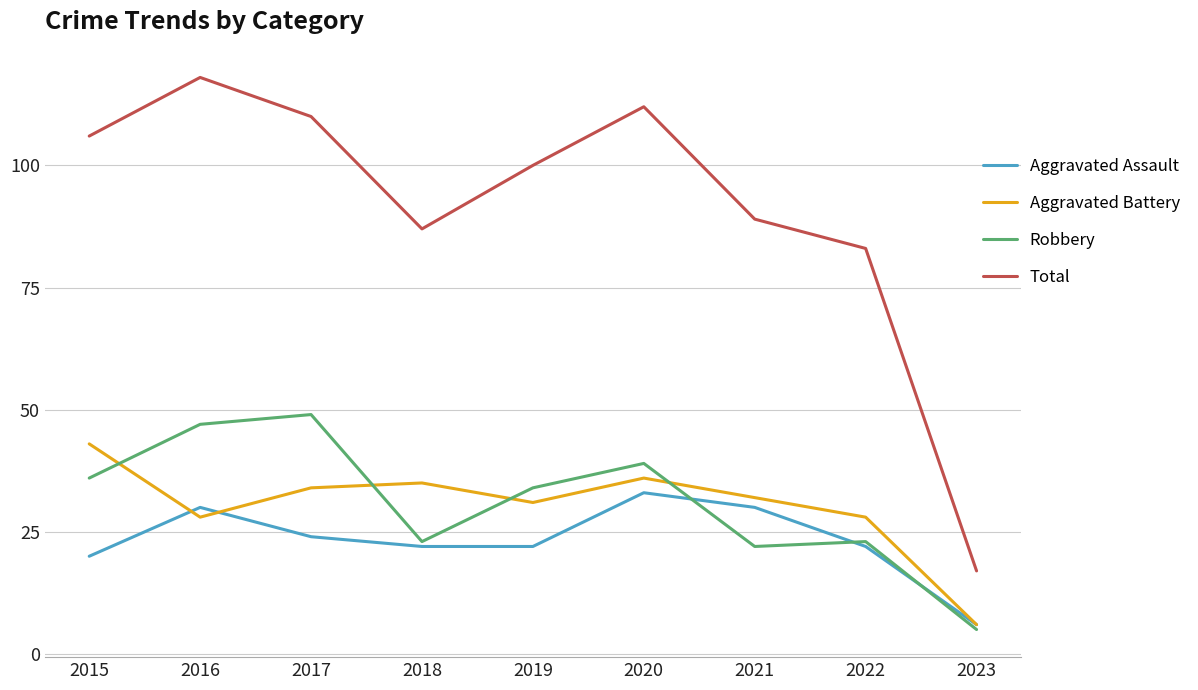

True or false: Total has more than 1 points higher than both neighbors.

True